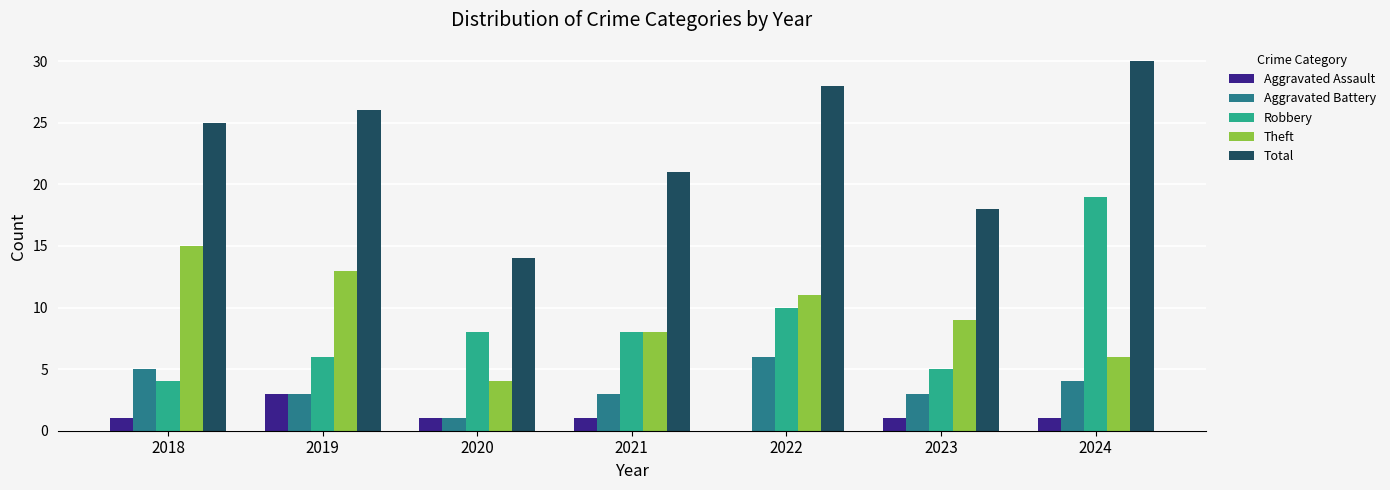

What is the sum of all Total values?

162